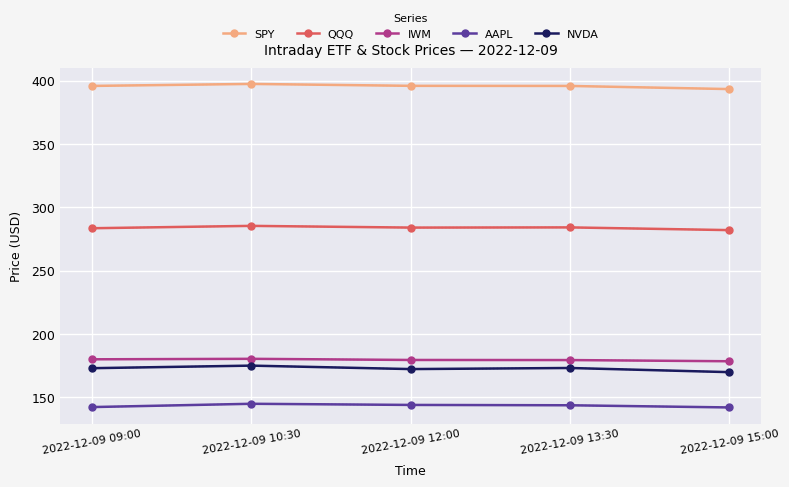

True or false: AAPL and IWM intersect in this chart.

False